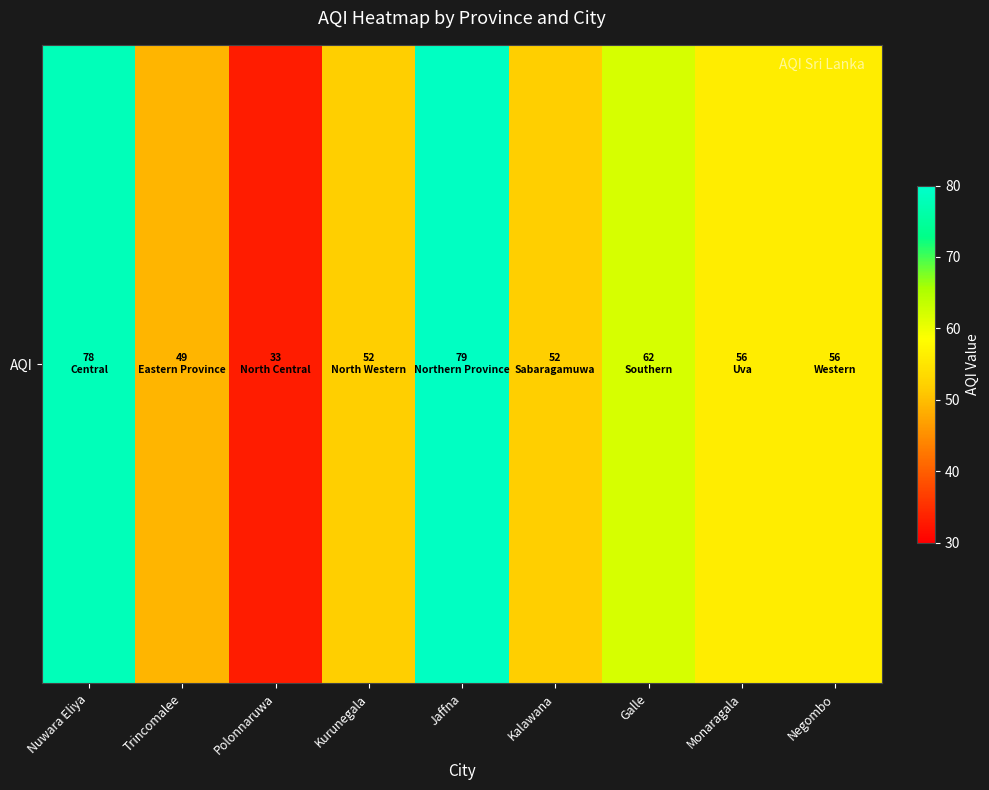

Rank the categories by value from highest to lowest.

Jaffna, Nuwara Eliya, Galle, Monaragala, Negombo, Kurunegala, Kalawana, Trincomalee, Polonnaruwa